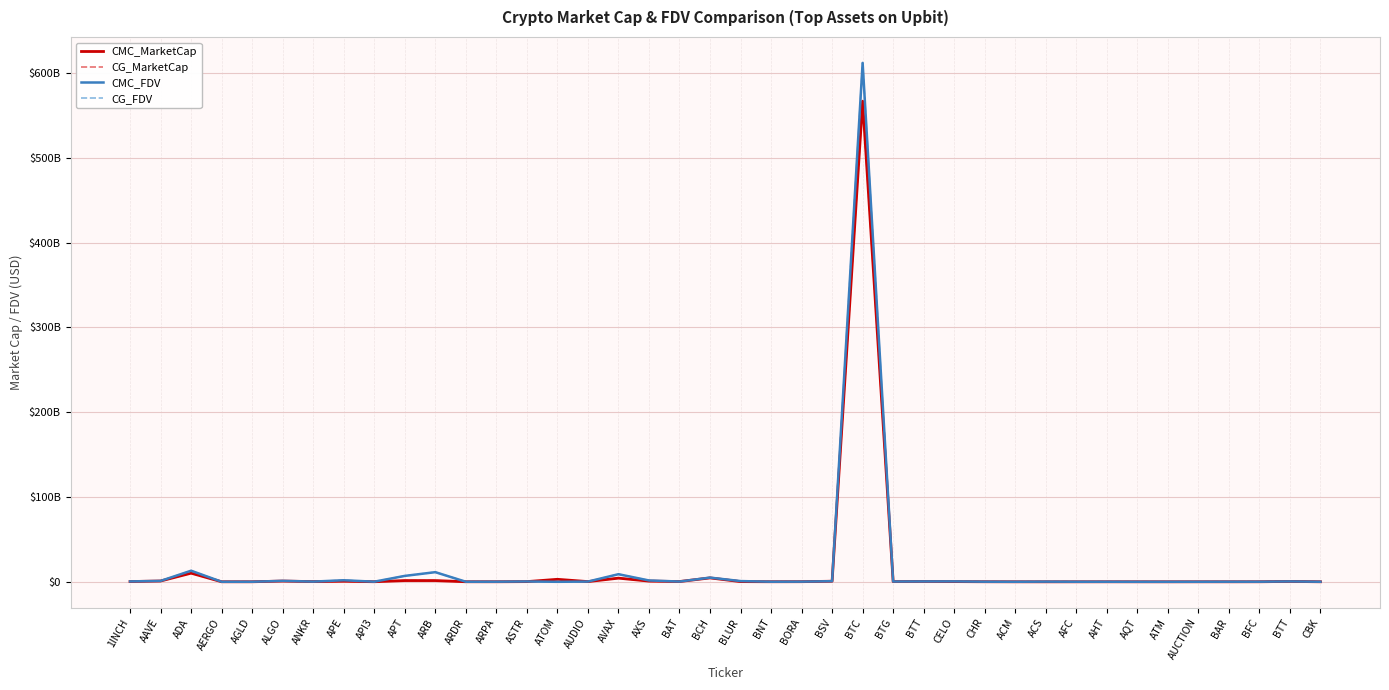

At which category does CMC_MarketCap reach its first local valley?

AGLD